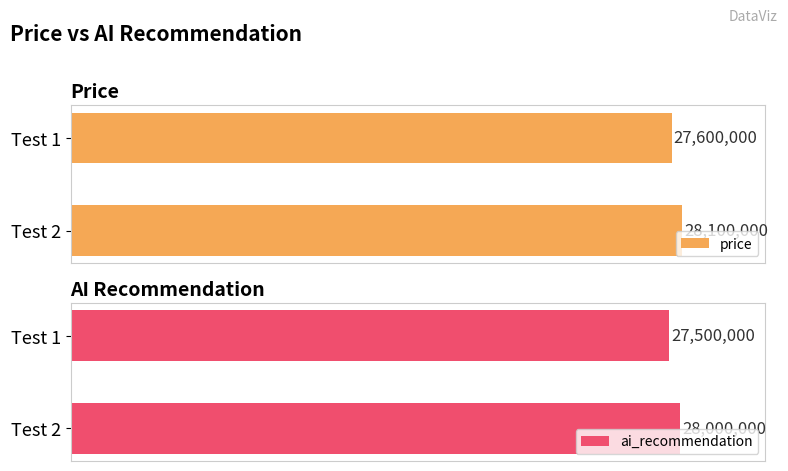

What is the approximate value of price at Test 1?

27600000